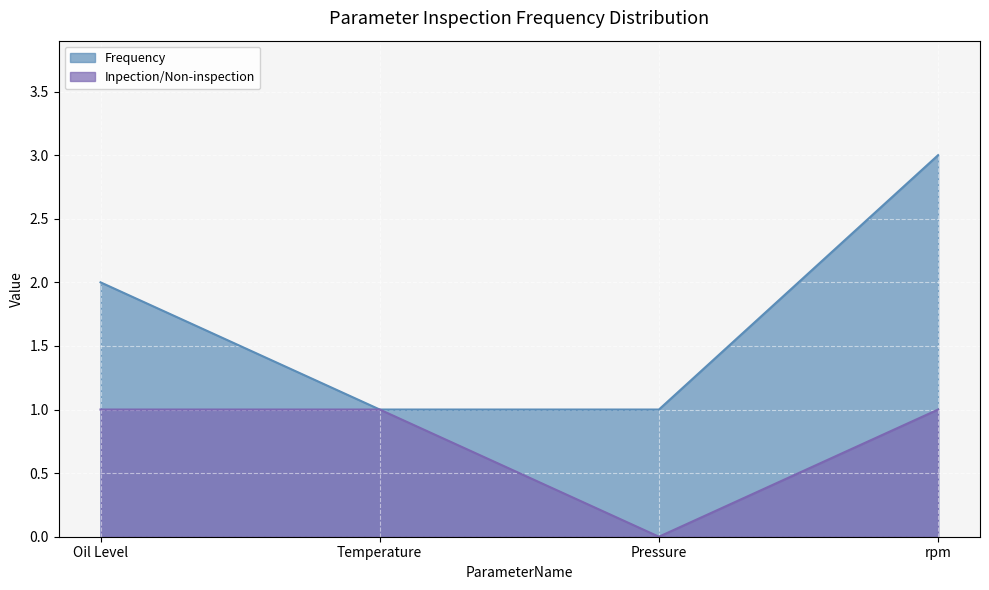

Reading left to right, what are all the values shown in this chart?

Frequency: Oil Level=2	Temperature=1	Pressure=1	rpm=3
Inpection/Non-inspection: Oil Level=1	Temperature=1	Pressure=0	rpm=1